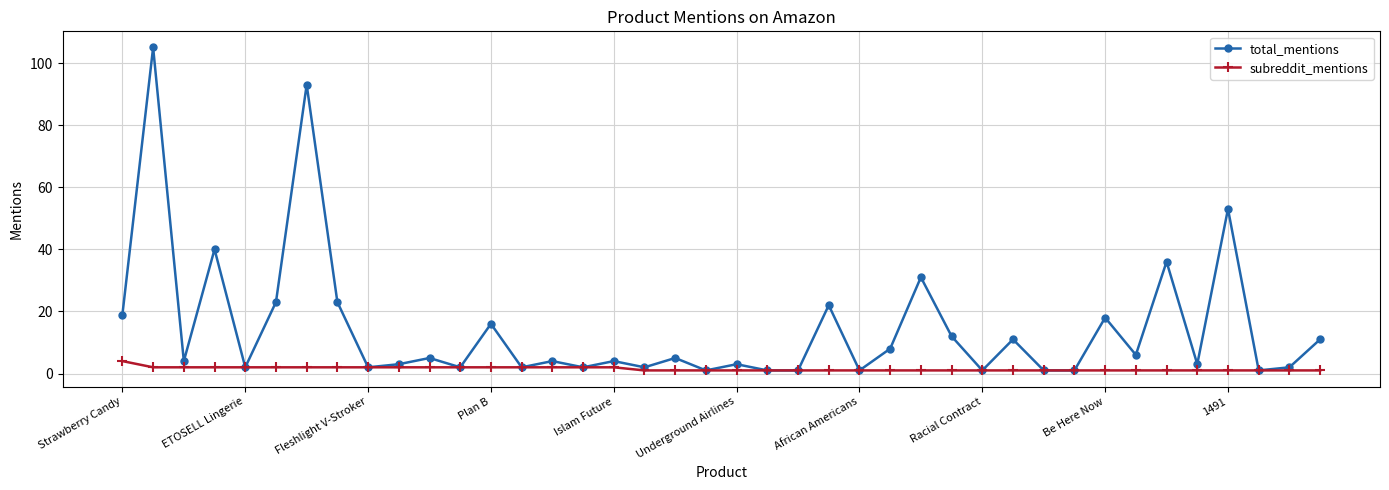

Does the chart have visible grid lines?

Yes